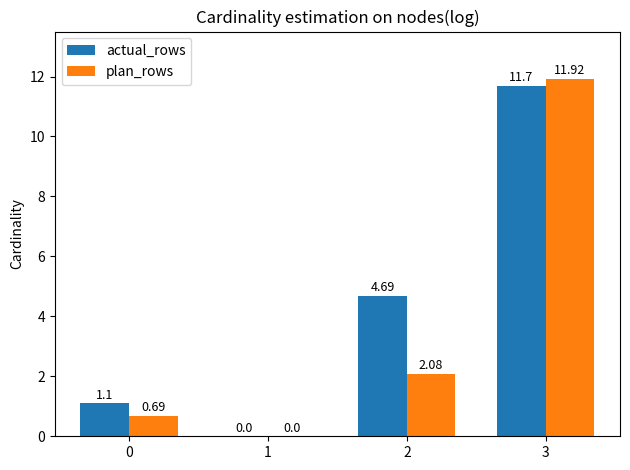

Is the value of plan_rows at 0 greater than the value of actual_rows at 2?

No